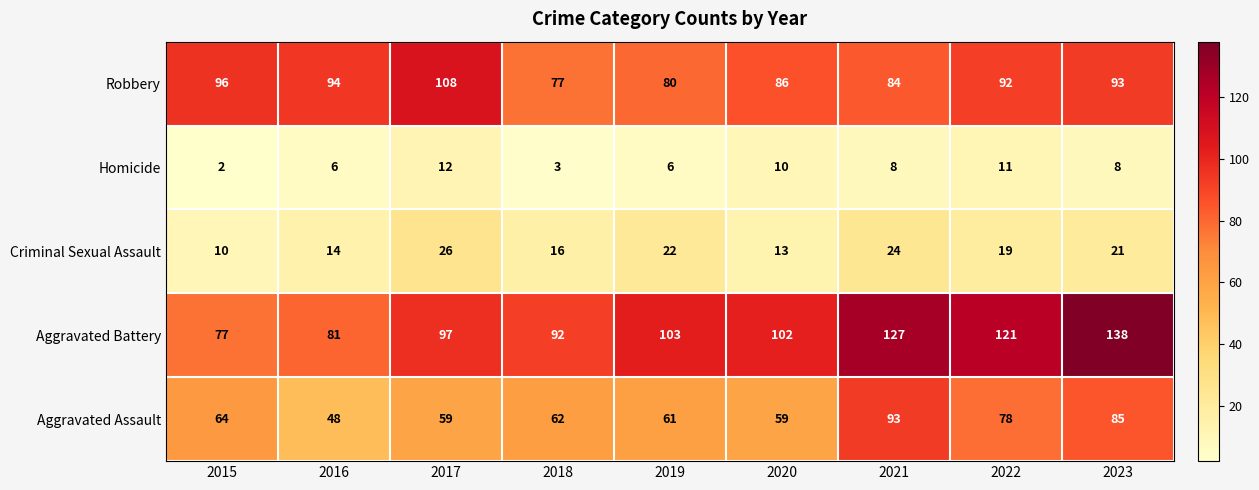

What is the approximate value of Criminal Sexual Assault at 2018, to the nearest 5?

15